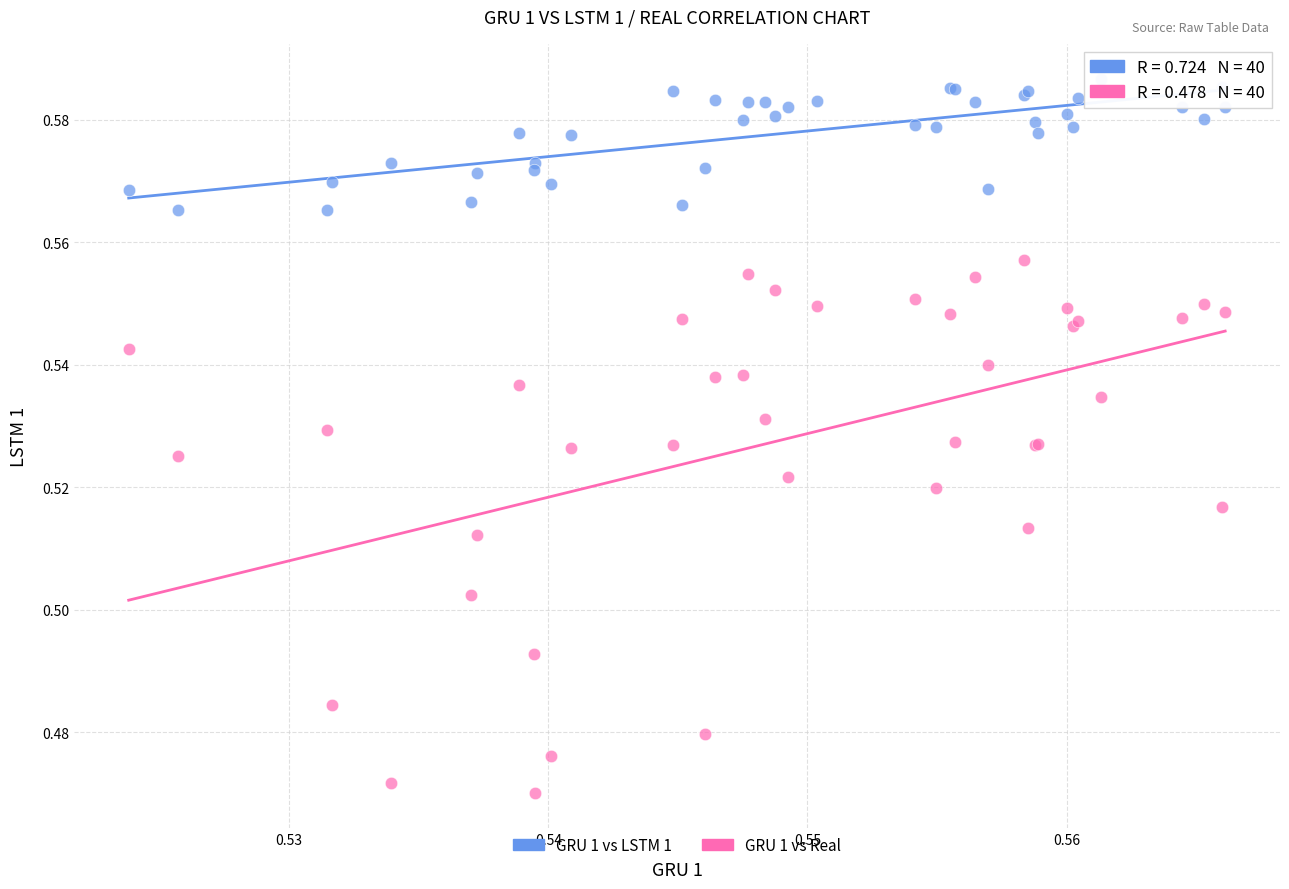

Which series has the widest spread of Y values?

GRU 1 vs Real